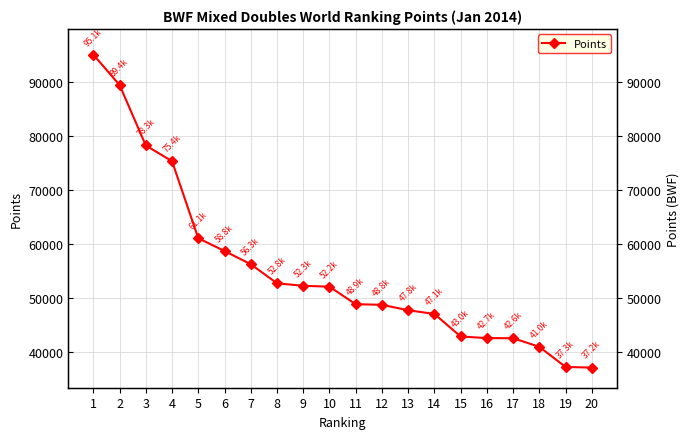

What is the smallest value displayed?

37210.0